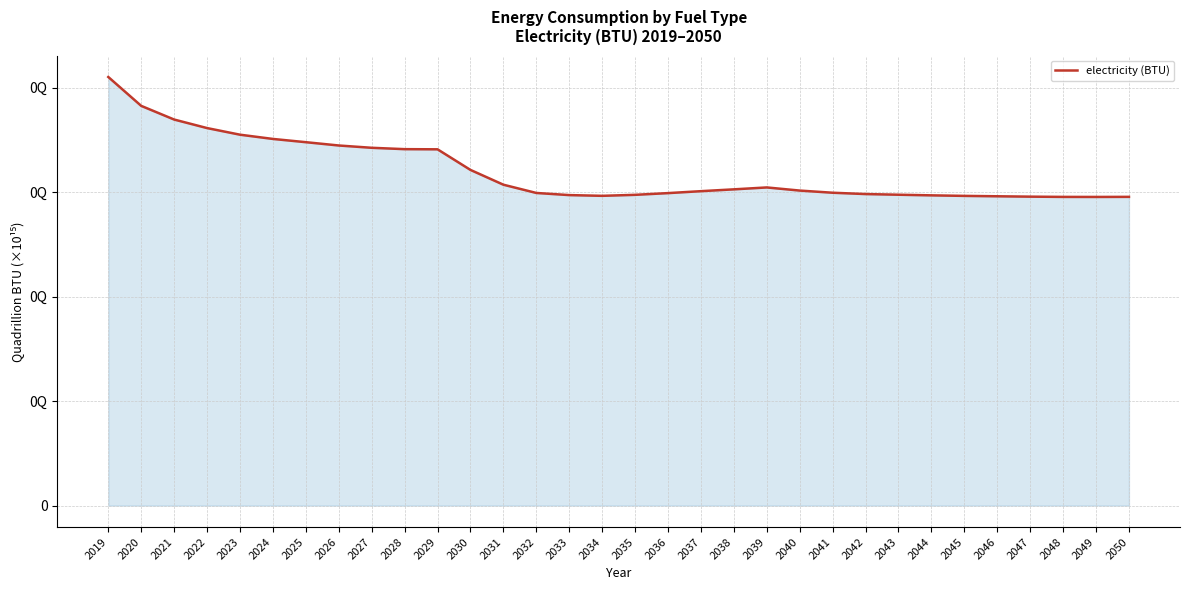

How many interior local peaks (higher than both neighbors) does the data have?

1